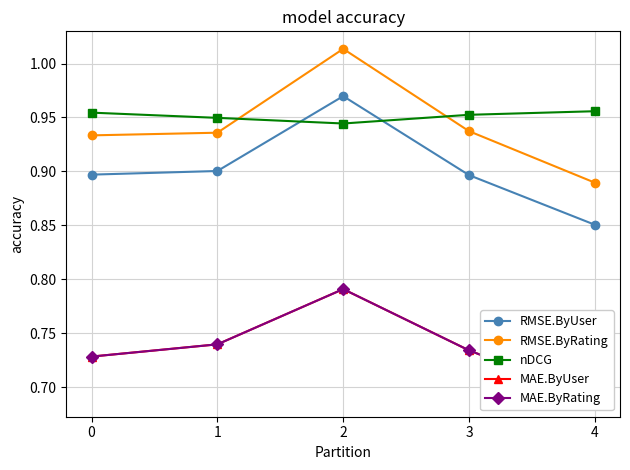

True or false: nDCG and MAE.ByRating cross at least once.

False